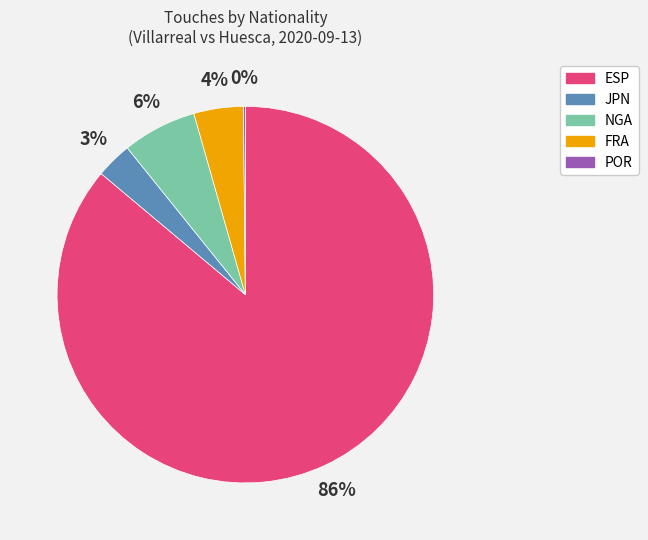

To the nearest percent, what is the average slice percentage?

20%